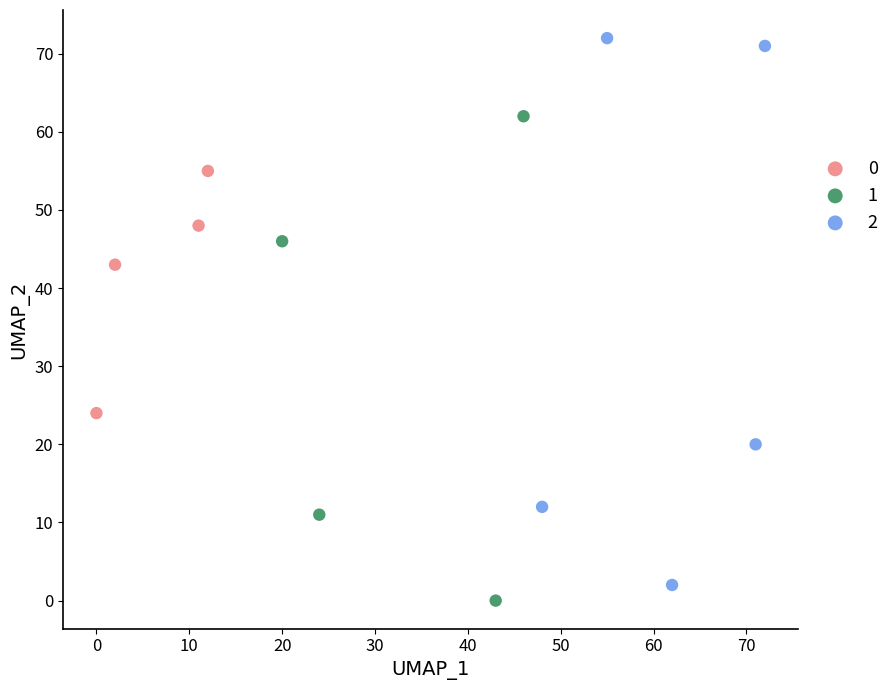

Which series contains the highest Y value?

2